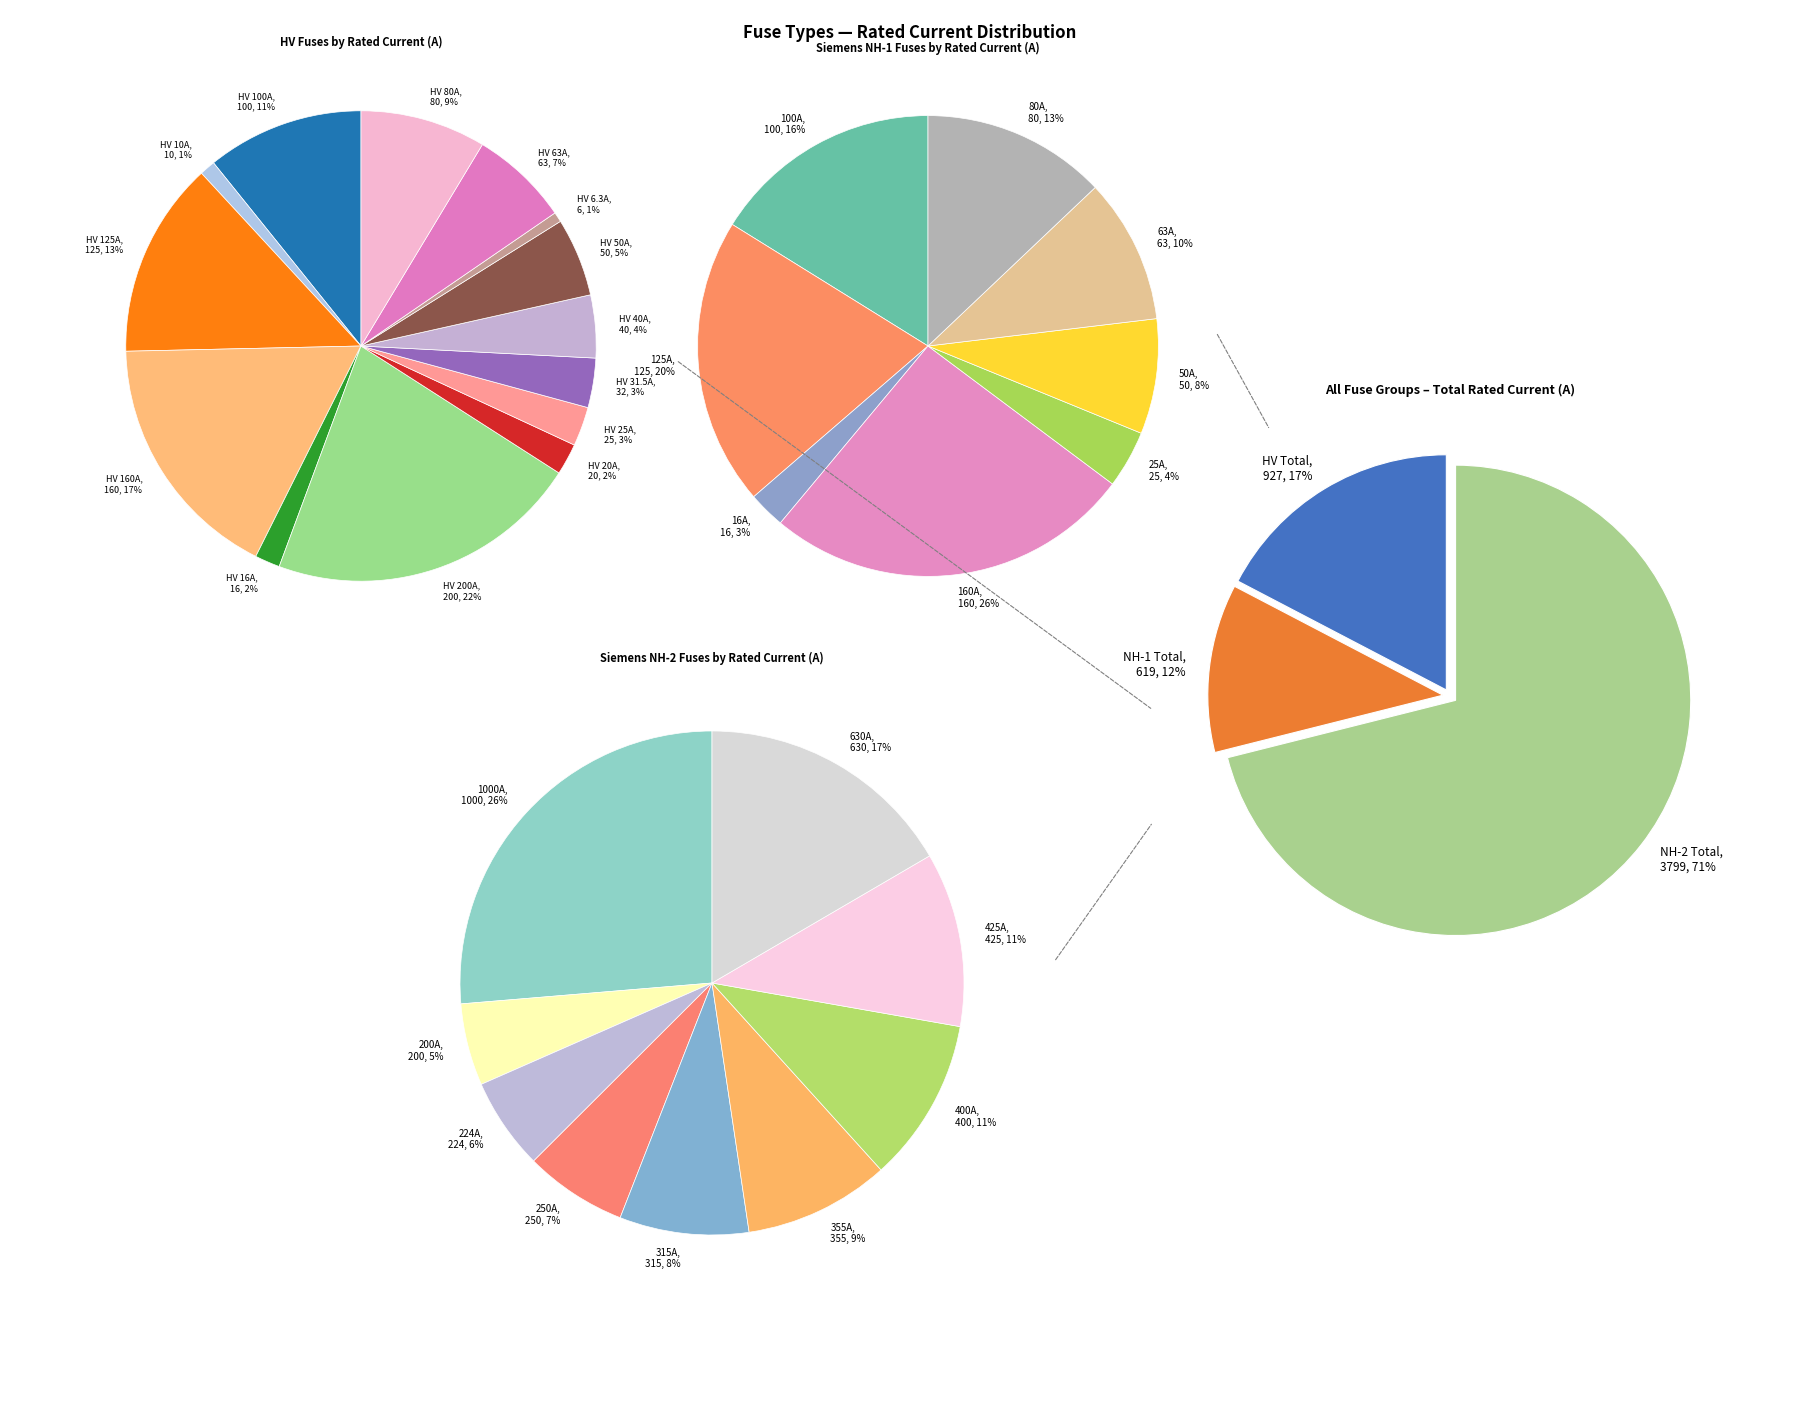

True or false: NH-2-1000 accounts for 10% of the total.

False